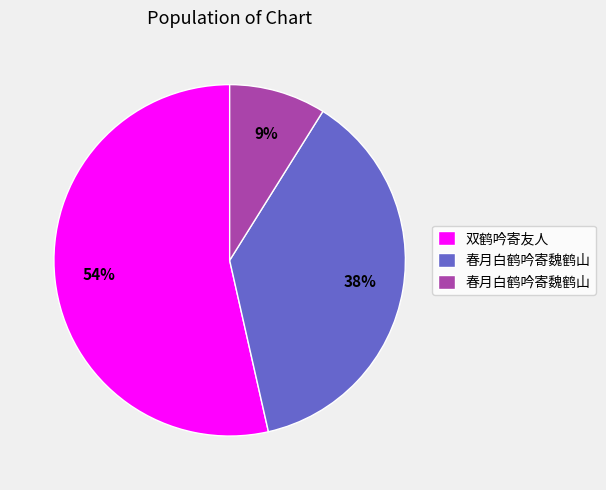

Count the number of slices in the pie.

3